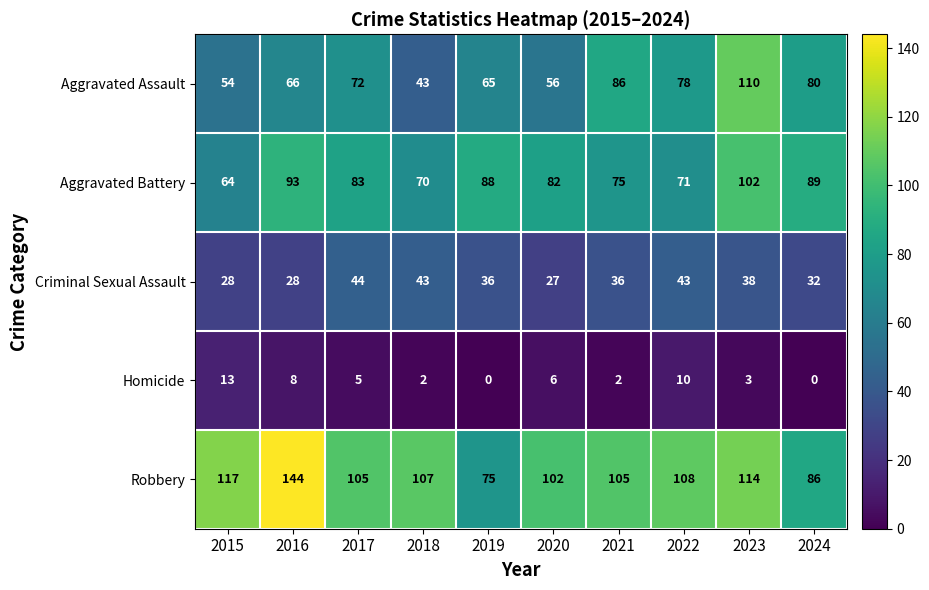

True or false: Aggravated Battery has a value of 71 at 2022.

True